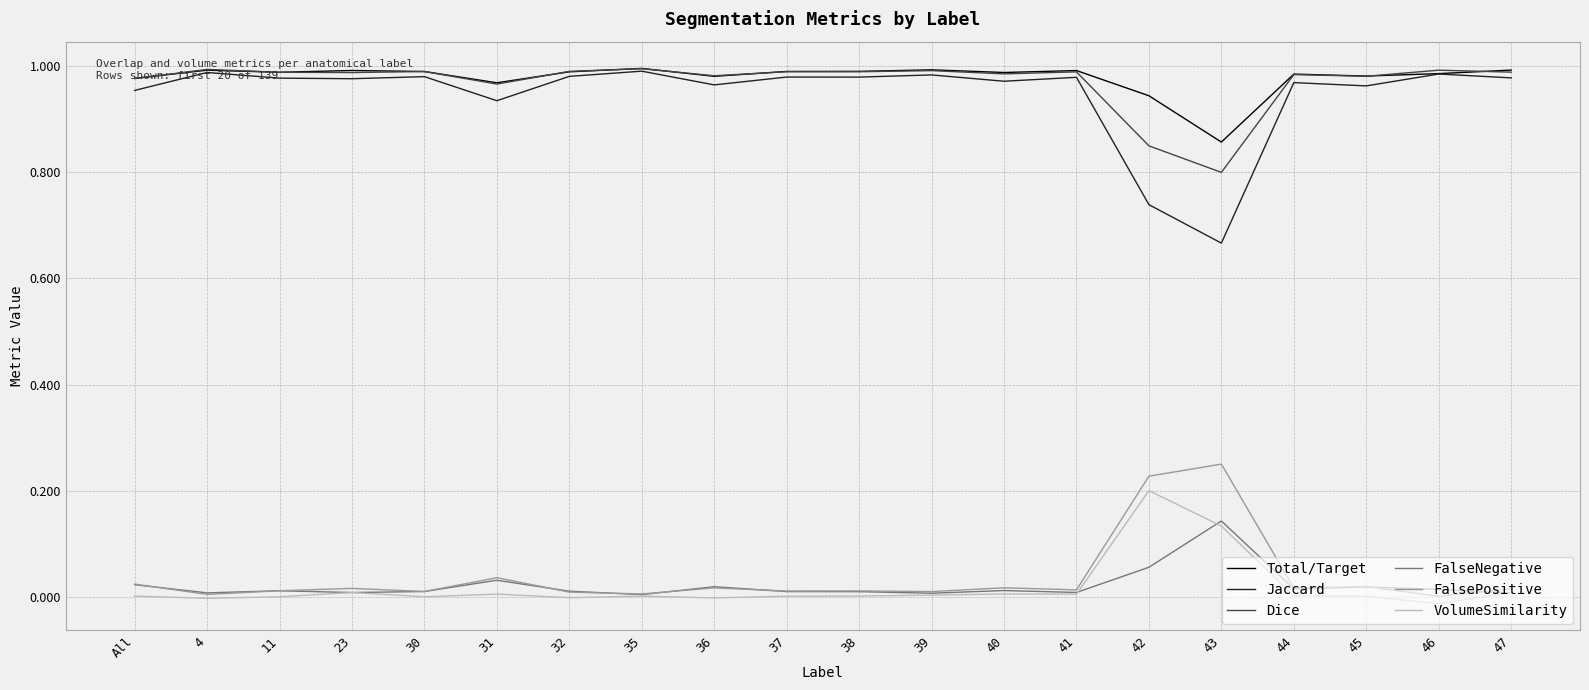

Which series has the largest range (max minus min)?

Jaccard